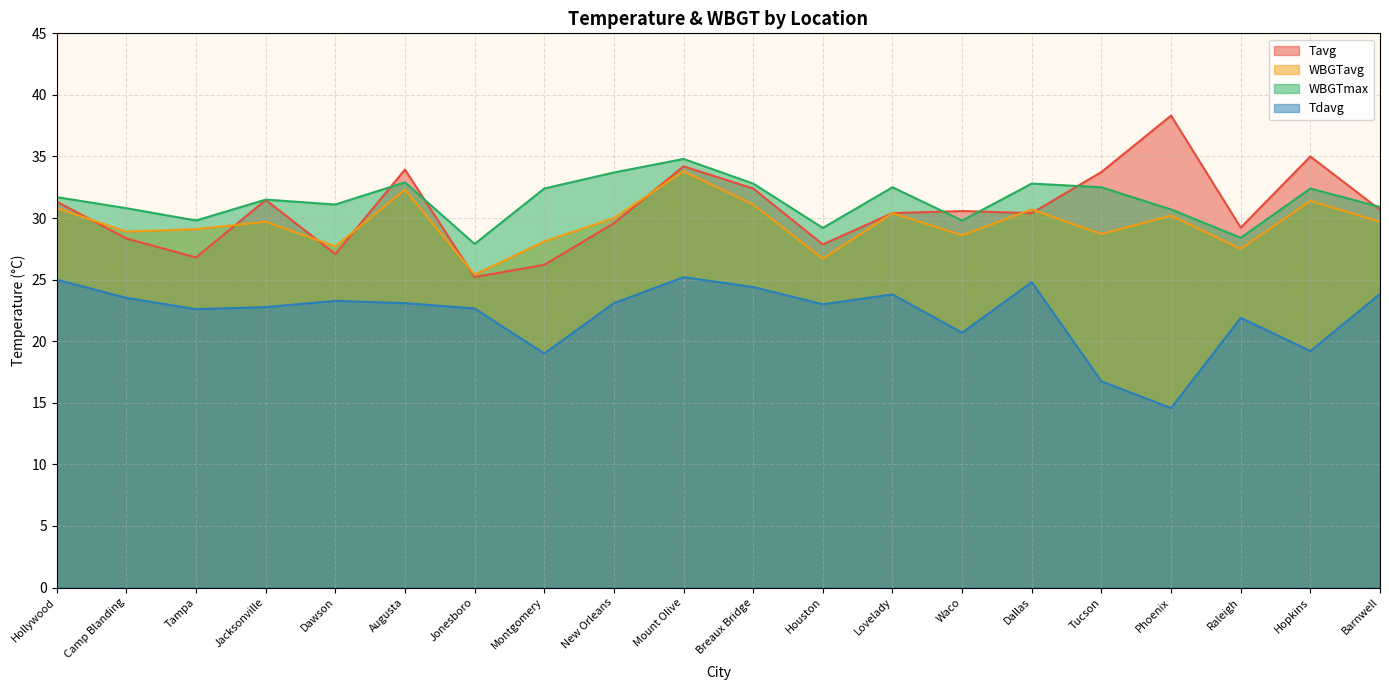

Reading right to left, what are all the values shown in this chart?

Tavg: 30.7	35.0	29.2	38.3	33.7	30.4	30.6	30.4	27.9	32.4	34.2	29.6	26.2	25.2	33.9	27.1	31.5	26.8	28.3	31.3
WBGTavg: 29.7	31.4	27.5	30.2	28.7	30.7	28.6	30.4	26.7	31.1	33.8	30.0	28.1	25.4	32.3	27.7	29.7	29.1	28.9	30.8
WBGTmax: 30.9	32.4	28.4	30.7	32.5	32.8	29.8	32.5	29.2	32.8	34.8	33.7	32.4	27.9	32.9	31.1	31.5	29.8	30.8	31.7
Tdavg: 23.8	19.2	21.9	14.6	16.7	24.8	20.7	23.8	23.0	24.4	25.2	23.1	19.0	22.7	23.1	23.3	22.8	22.6	23.5	25.0